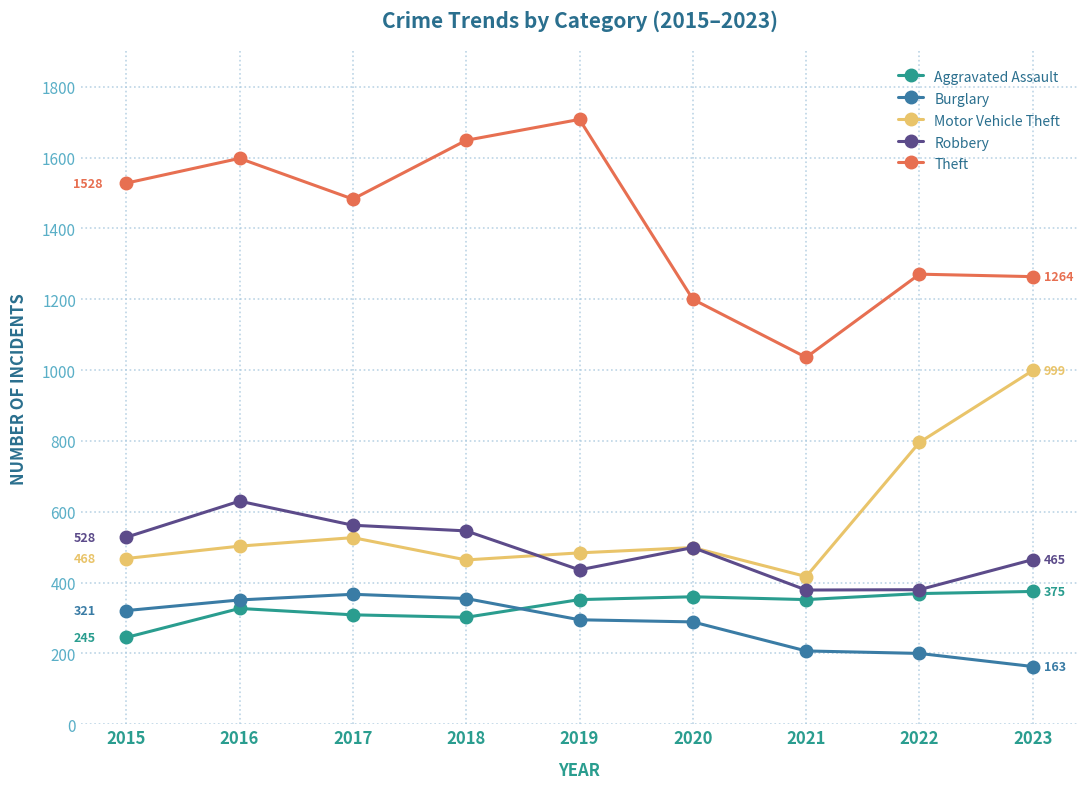

What is the difference between the second highest and second lowest values in the Robbery series?

182